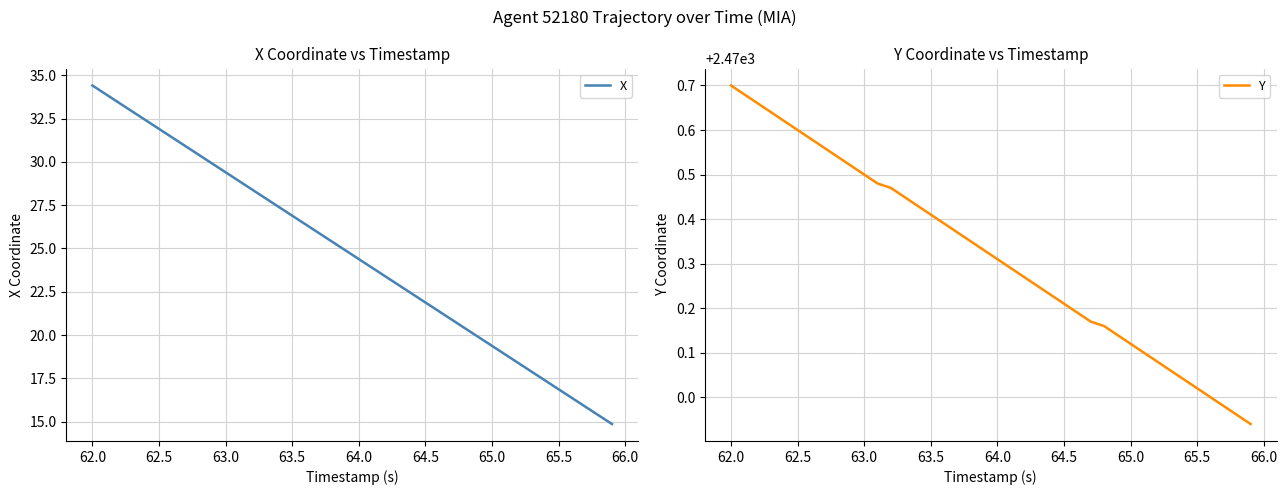

What is the approximate value of X at 62.0?

34.4